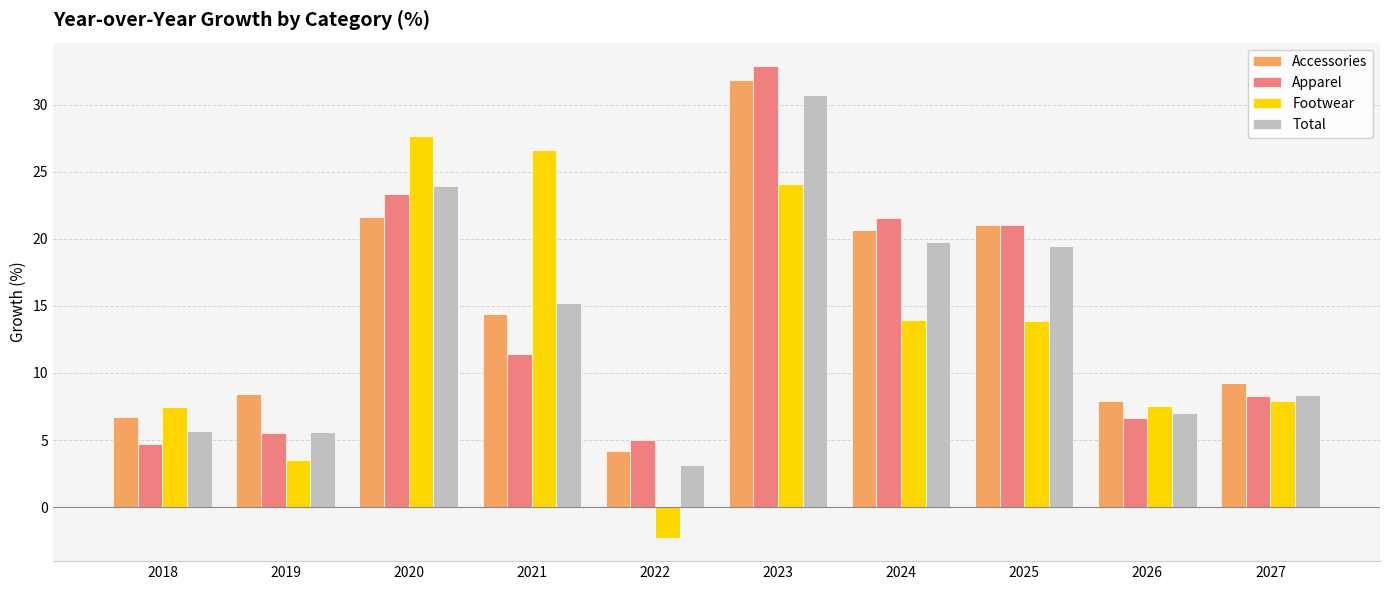

At which category is the sum across all series the highest?

2023